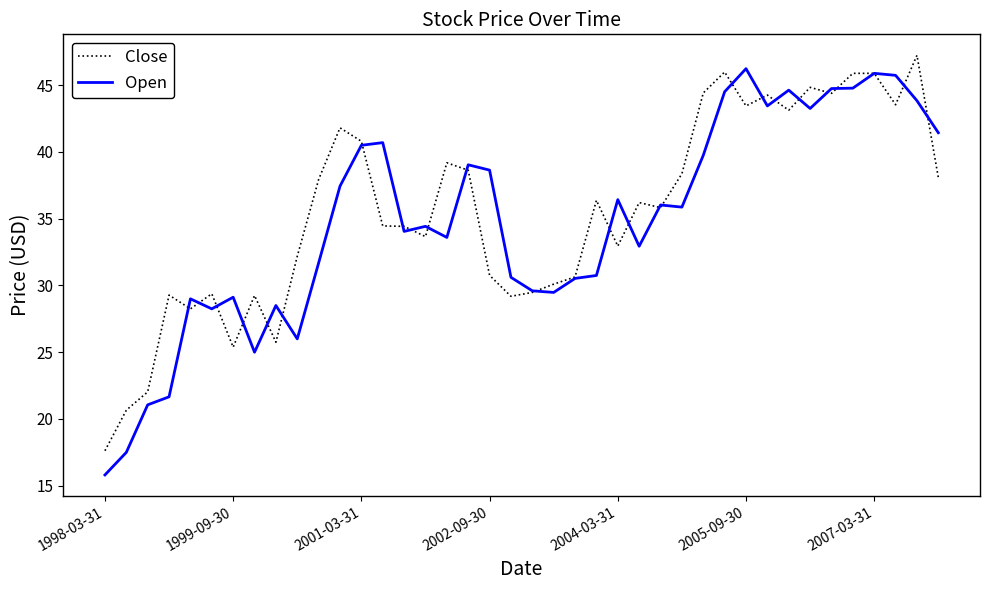

Rank the series by their maximum value, from lowest to highest.

Open, Close